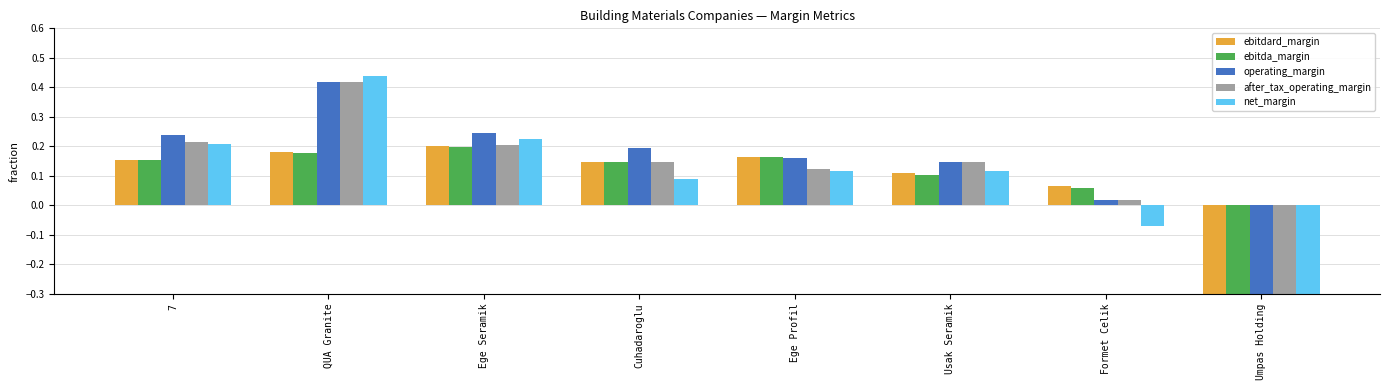

Reading left to right, what are all the values shown in this chart?

ebitdard_margin: 7=0.2	QUA Granite=0.2	Ege Seramik=0.2	Cuhadaroglu=0.1	Ege Profil=0.2	Usak Seramik=0.1	Formet Celik=0.1	Umpas Holding=-4.5
ebitda_margin: 7=0.2	QUA Granite=0.2	Ege Seramik=0.2	Cuhadaroglu=0.1	Ege Profil=0.2	Usak Seramik=0.1	Formet Celik=0.1	Umpas Holding=-4.5
operating_margin: 7=0.2	QUA Granite=0.4	Ege Seramik=0.2	Cuhadaroglu=0.2	Ege Profil=0.2	Usak Seramik=0.1	Formet Celik=0.0	Umpas Holding=-1.1
after_tax_operating_margin: 7=0.2	QUA Granite=0.4	Ege Seramik=0.2	Cuhadaroglu=0.1	Ege Profil=0.1	Usak Seramik=0.1	Formet Celik=0.0	Umpas Holding=-1.1
net_margin: 7=0.2	QUA Granite=0.4	Ege Seramik=0.2	Cuhadaroglu=0.1	Ege Profil=0.1	Usak Seramik=0.1	Formet Celik=-0.1	Umpas Holding=-1.1